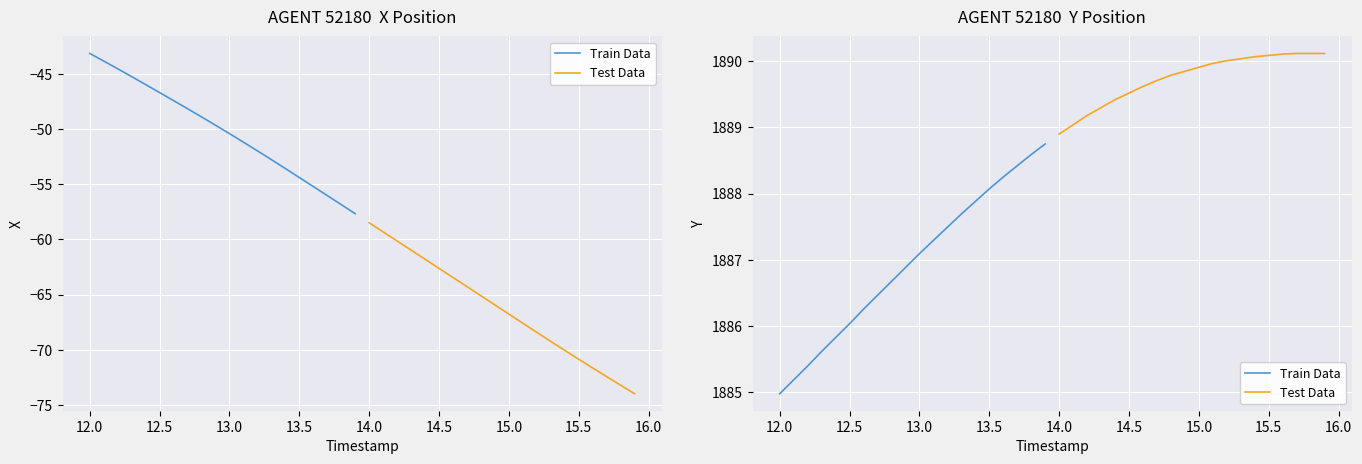

Which series has the largest total across all categories?

Test Data